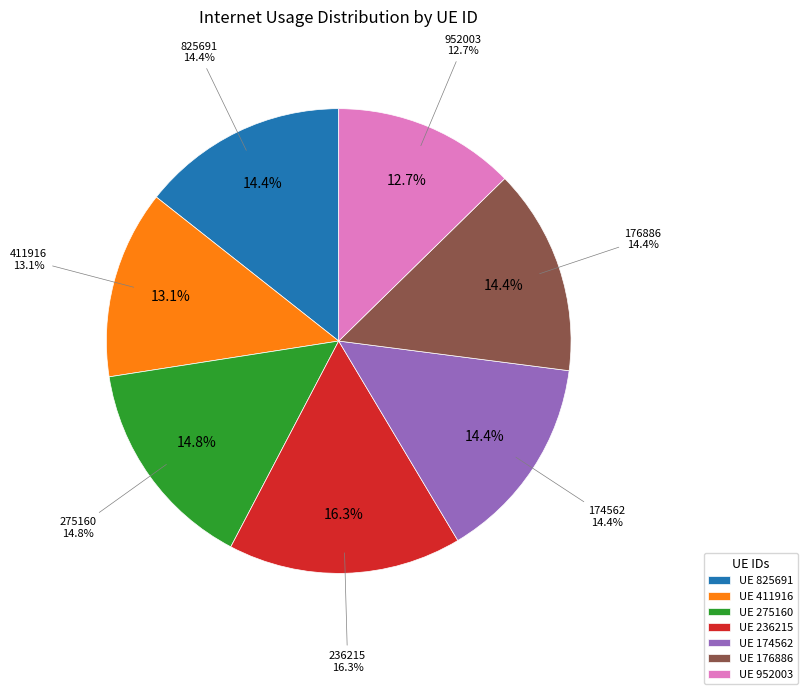

To the nearest percent, what is the difference between the largest and smallest slice percentages?

4%